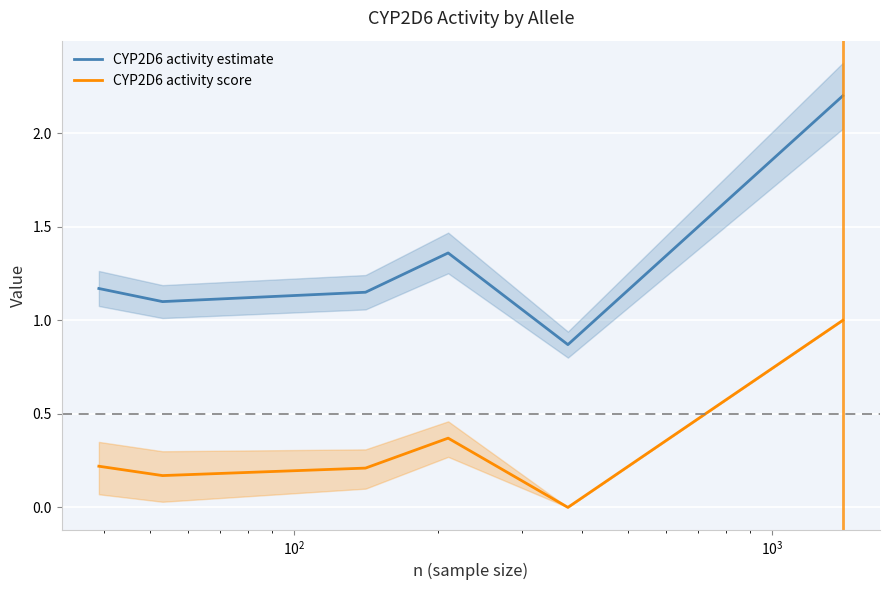

What is the difference between the maximum and minimum values in the CYP2D6 activity score series?

1.0